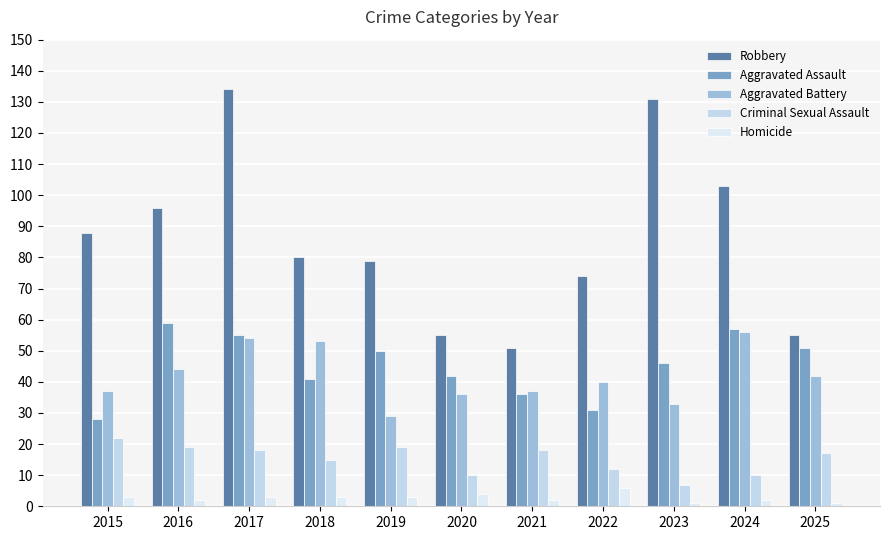

Rank the categories by Aggravated Assault value from highest to lowest.

2016, 2024, 2017, 2025, 2019, 2023, 2020, 2018, 2021, 2022, 2015